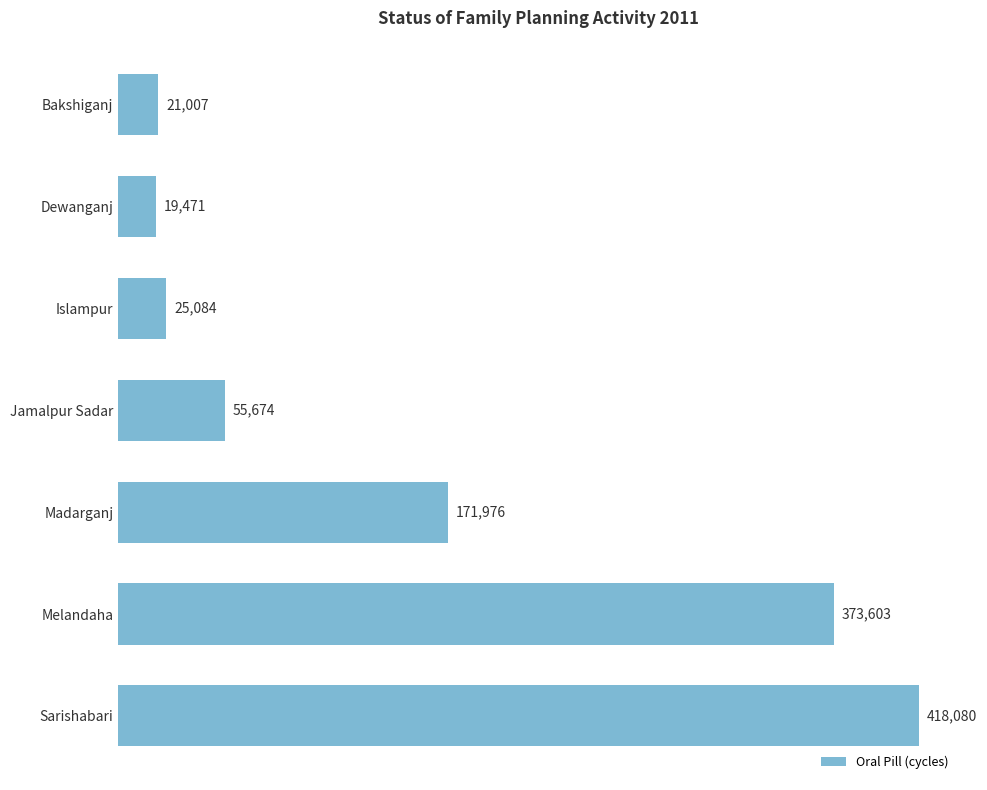

The value at Melandaha is 373603. True or false?

True